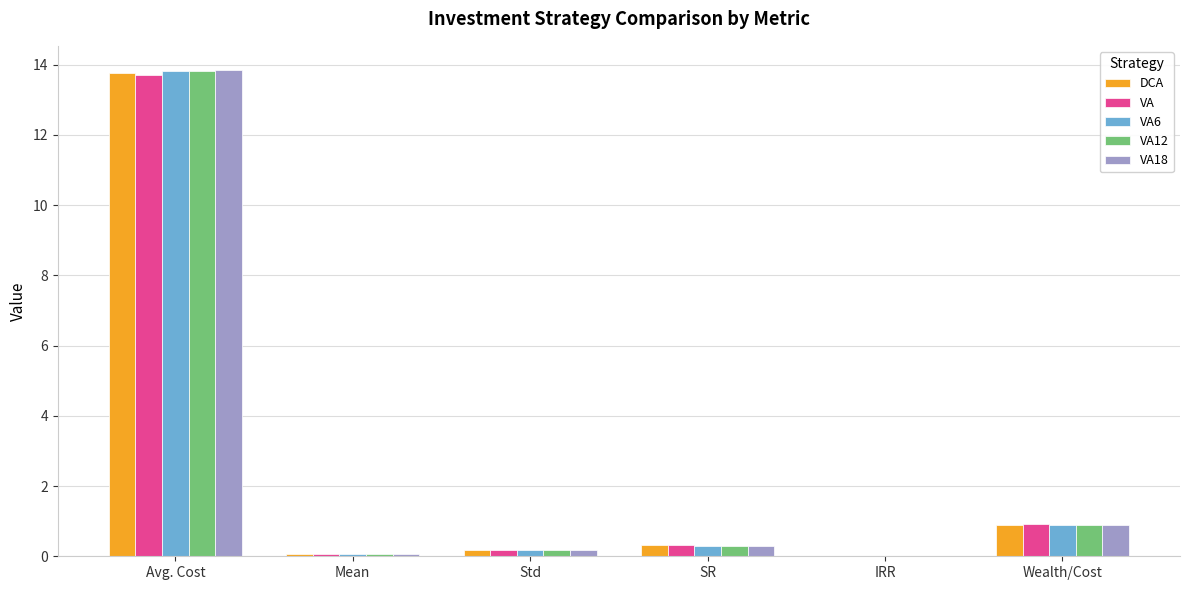

What is the total value across all series at Wealth/Cost?

4.5